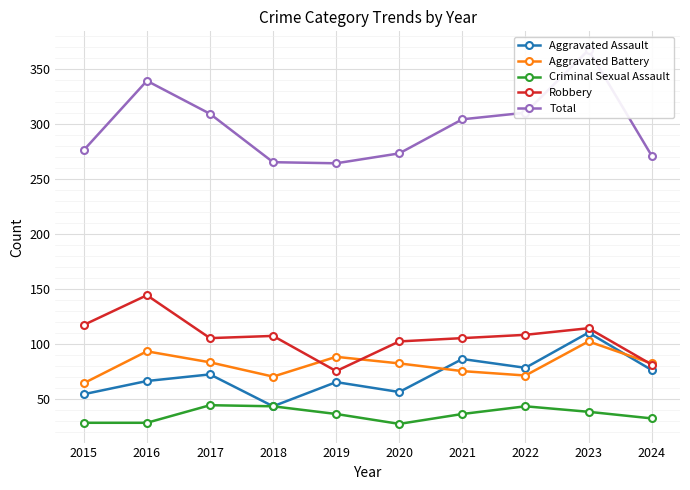

How many interior local peaks does the Total series have?

2